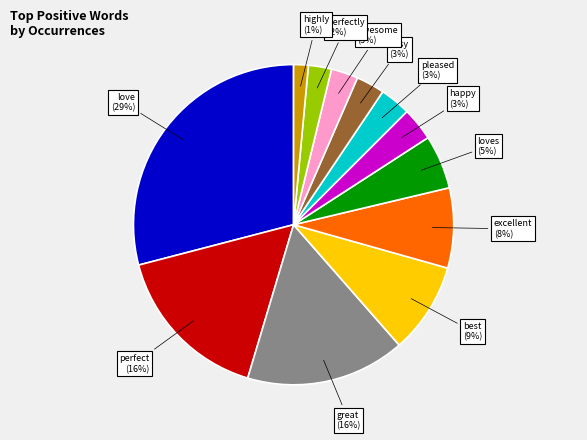

To the nearest percent, what is the average slice percentage?

8%